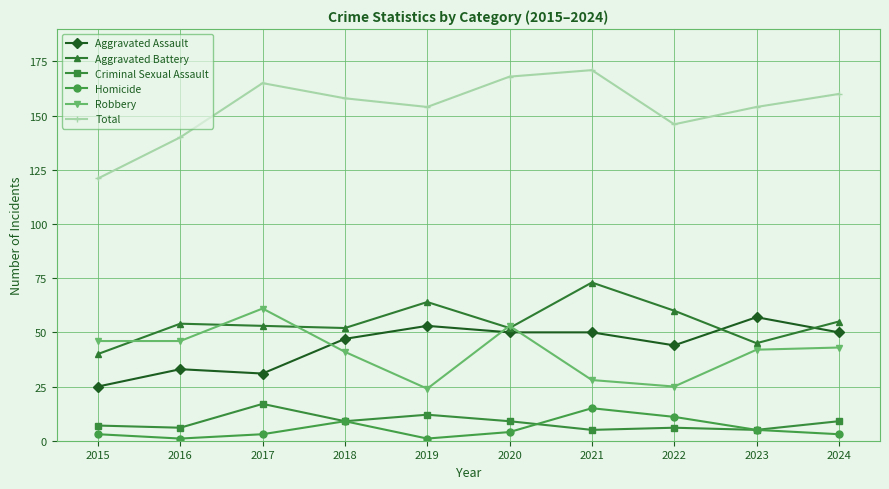

Reading left to right, extract all data points from this chart.

Aggravated Assault: 25	33	31	47	53	50	50	44	57	50
Aggravated Battery: 40	54	53	52	64	52	73	60	45	55
Criminal Sexual Assault: 7	6	17	9	12	9	5	6	5	9
Homicide: 3	1	3	9	1	4	15	11	5	3
Robbery: 46	46	61	41	24	53	28	25	42	43
Total: 121	140	165	158	154	168	171	146	154	160